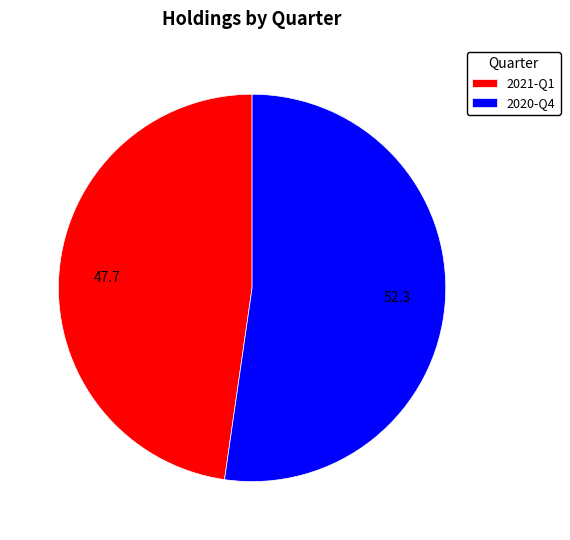

Combined, do 2020-Q4 and 2021-Q1 account for over 50%?

Yes